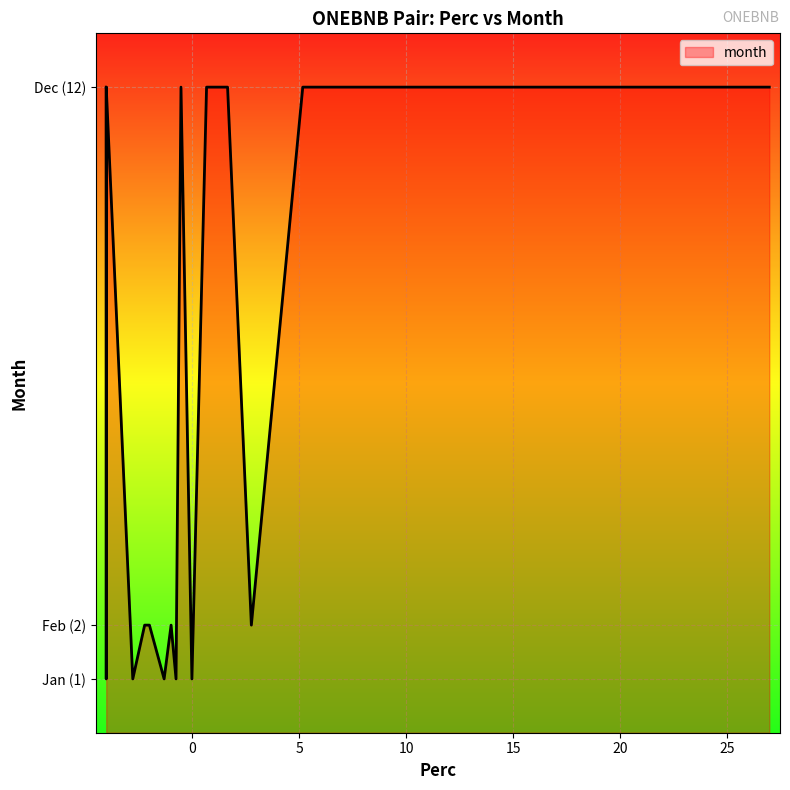

Does the chart have visible grid lines?

Yes